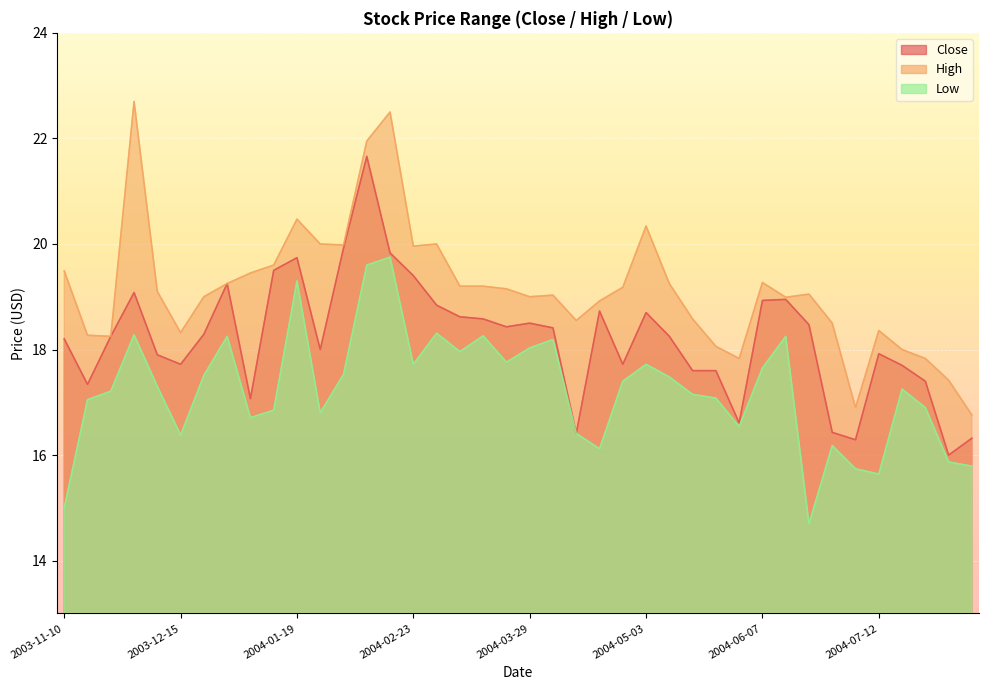

Which category has the highest value in the Low series?

2004-02-16